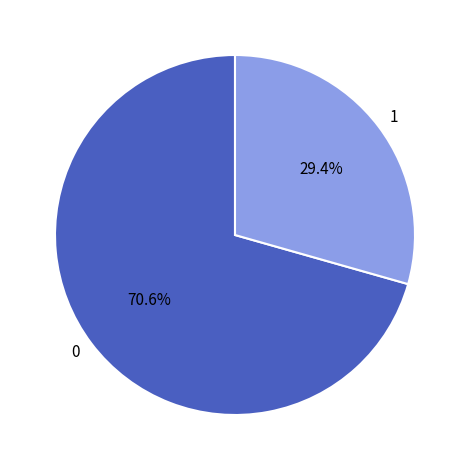

Does any single category account for the majority?

Yes